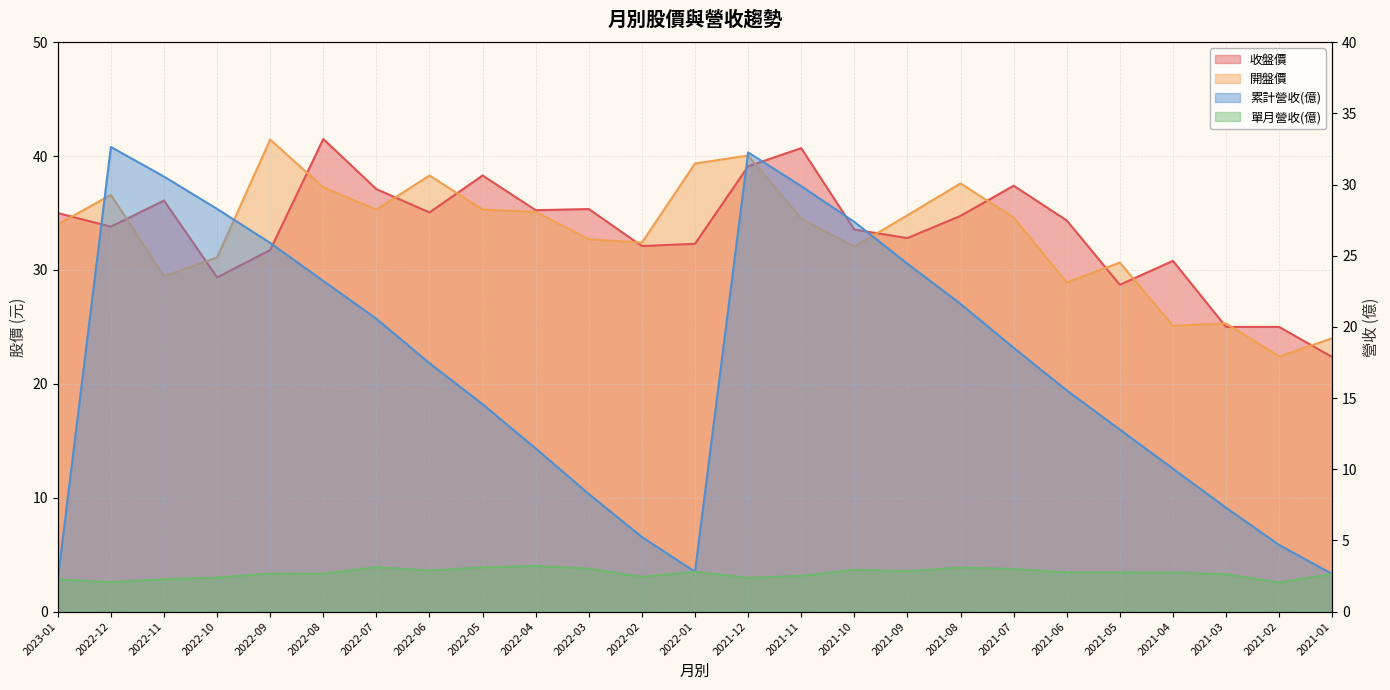

Is the value of 開盤價 at 2022-06 greater than the value of 累計營收(億) at 2021-12?

Yes